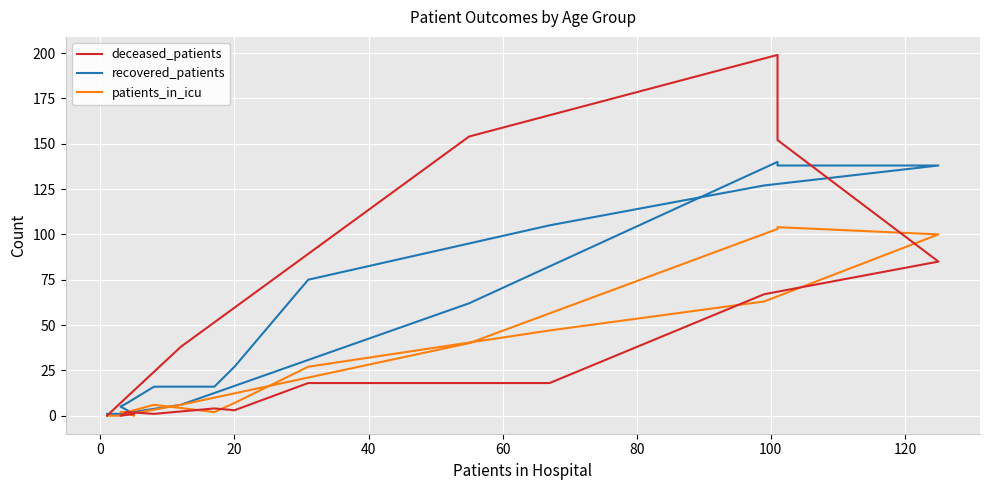

How many series are shown in this chart?

3